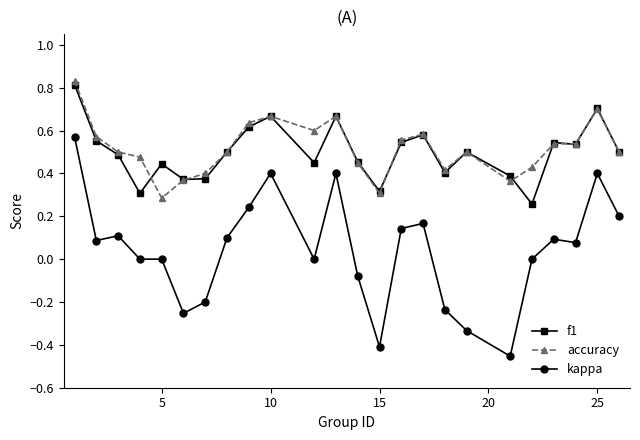

Which series has the largest range (max minus min)?

kappa